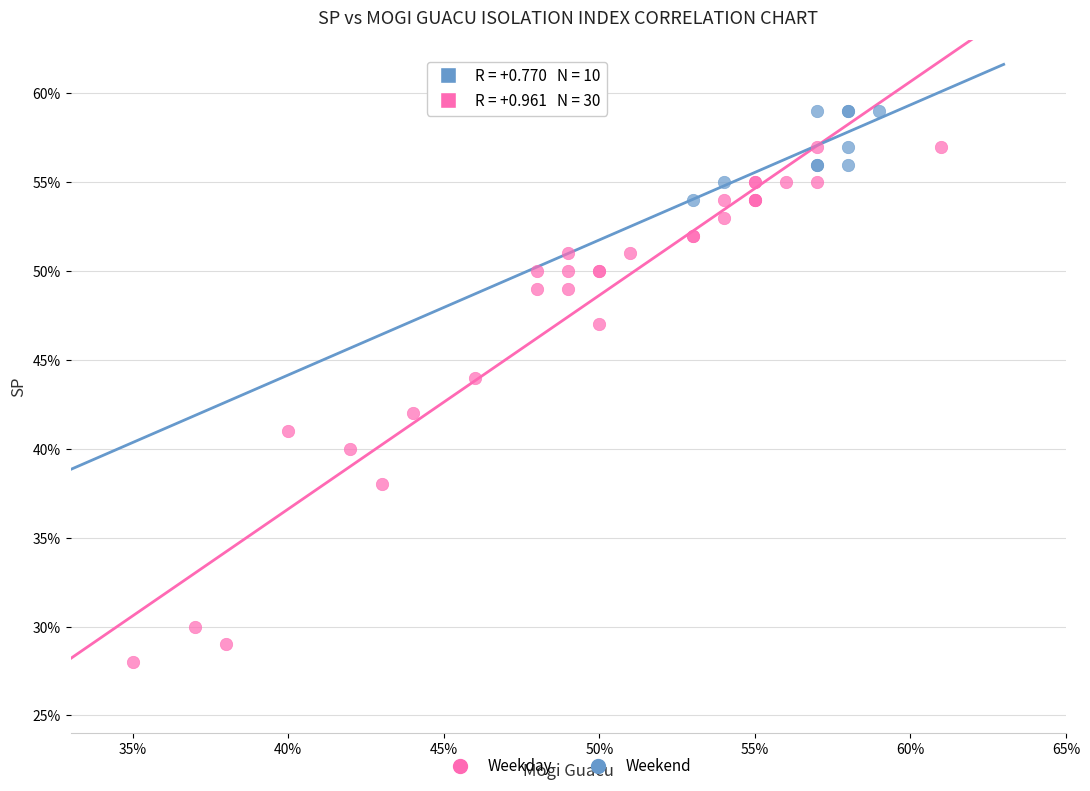

What are all the series names shown in the legend?

Weekday, Weekend